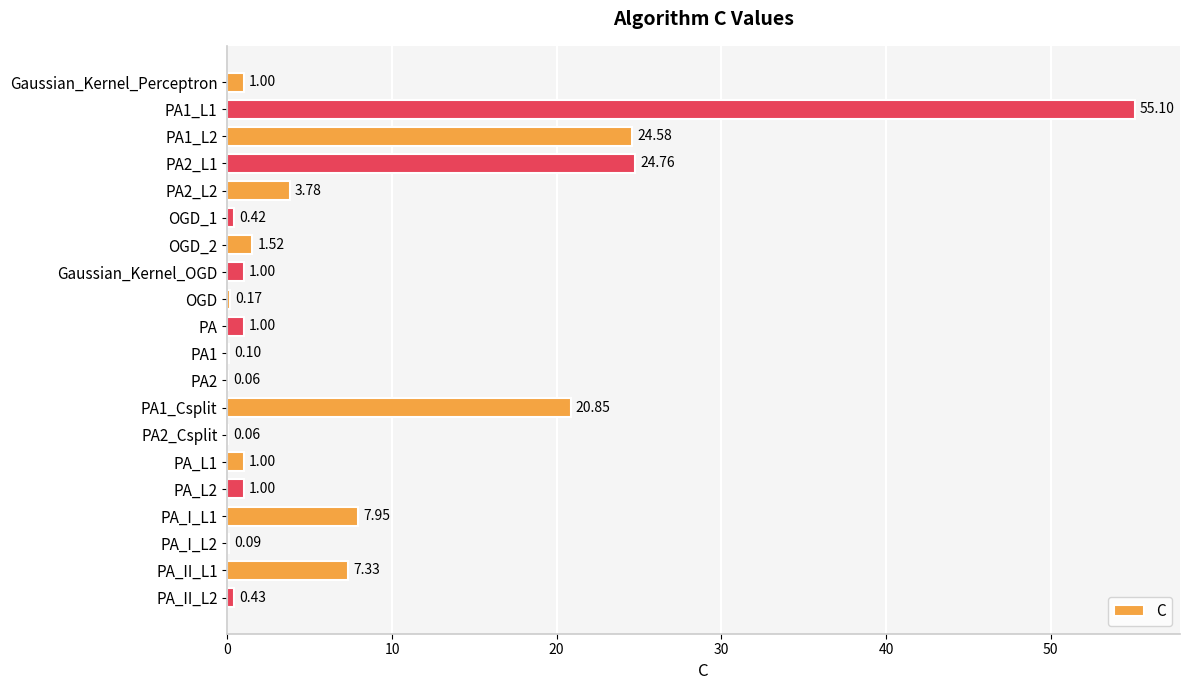

Where is the data nearest to the value 27?

PA2_L1